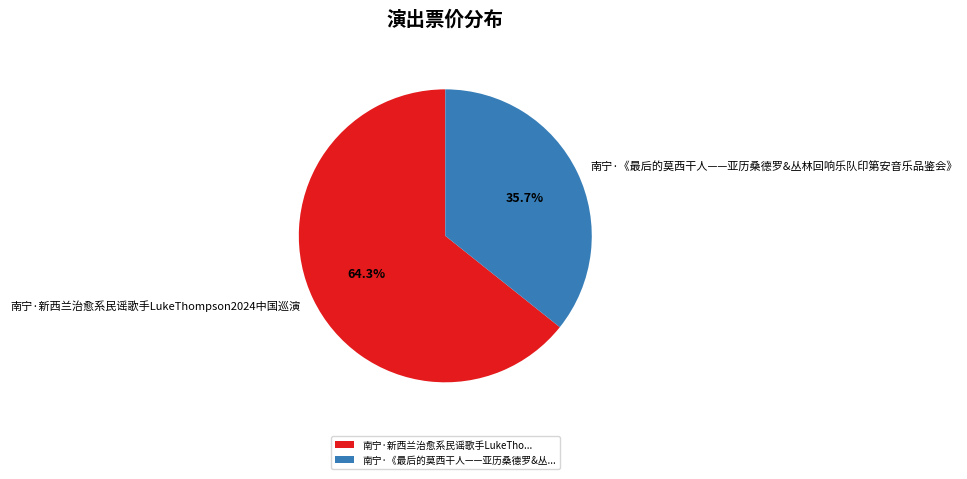

Approximately how many times larger is the value at 南宁·《最后的莫西干人——亚历桑德罗&丛林回响乐队印第安音乐品鉴会》 compared to 南宁·新西兰治愈系民谣歌手LukeThompson2024中国巡演?

0.6